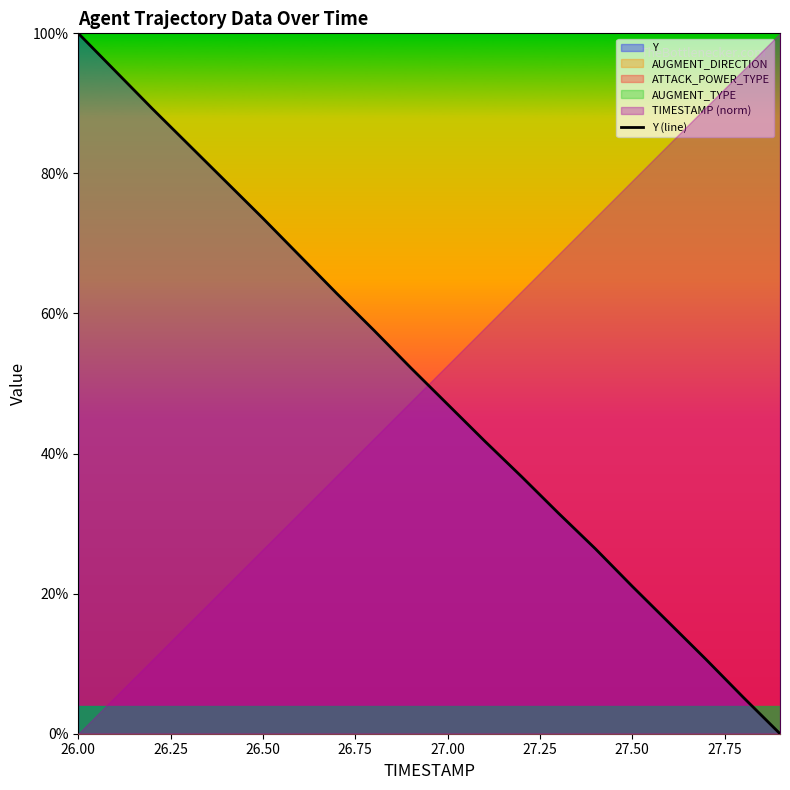

How many data points does each series have?

20